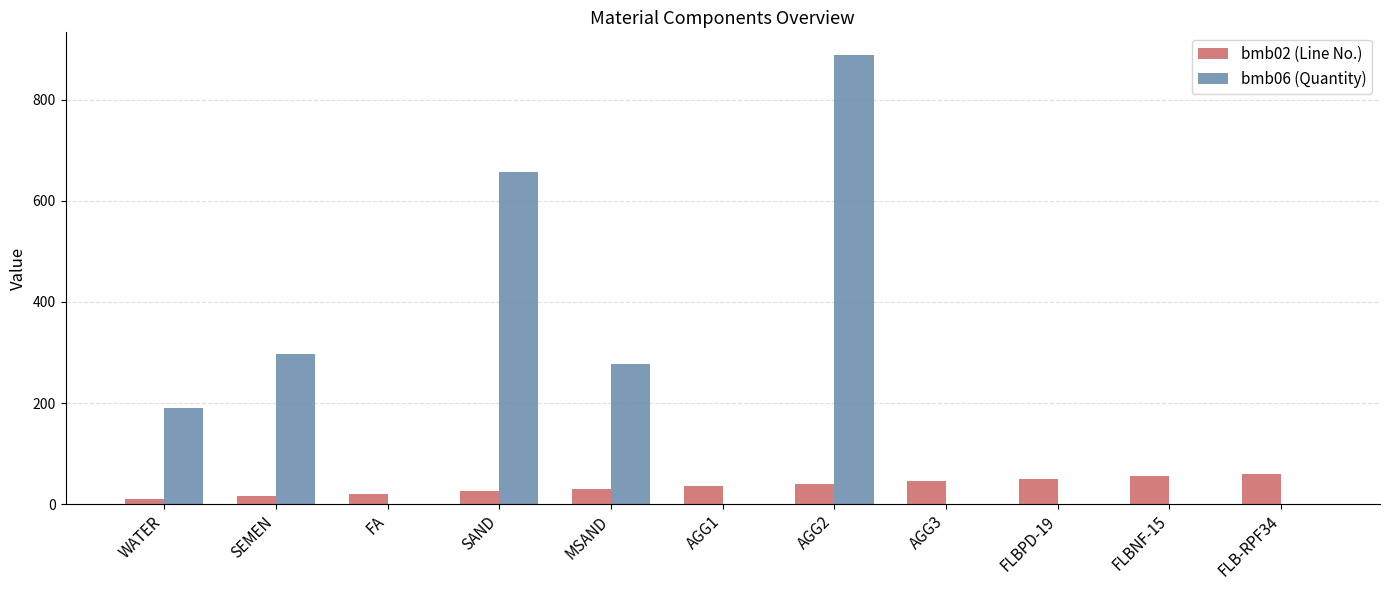

Is the value of bmb06 (Quantity) at WATER greater than the value of bmb02 (Line No.) at AGG3?

Yes